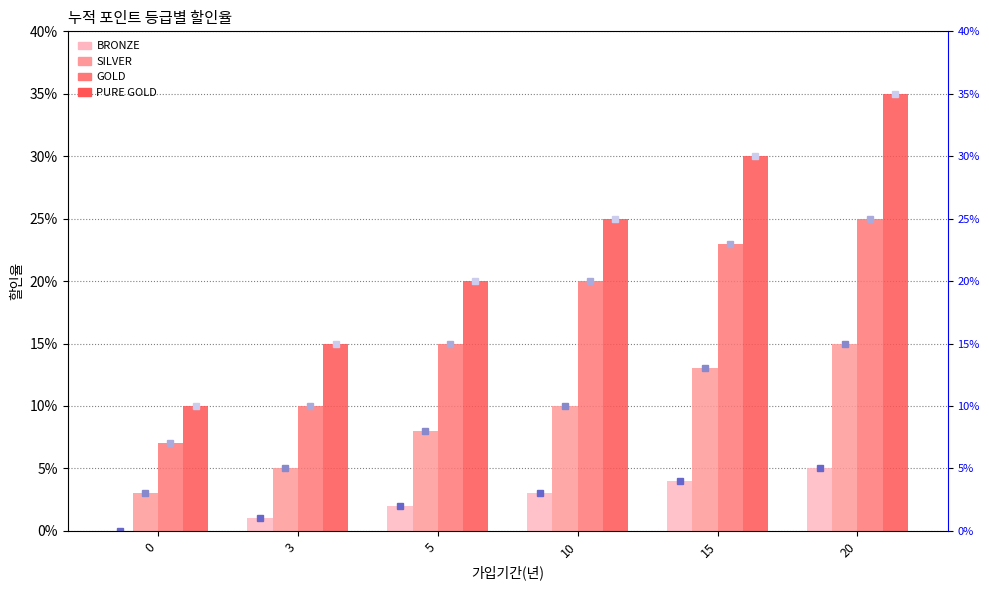

What is the sum of the BRONZE values at 0 and 20?

0.1